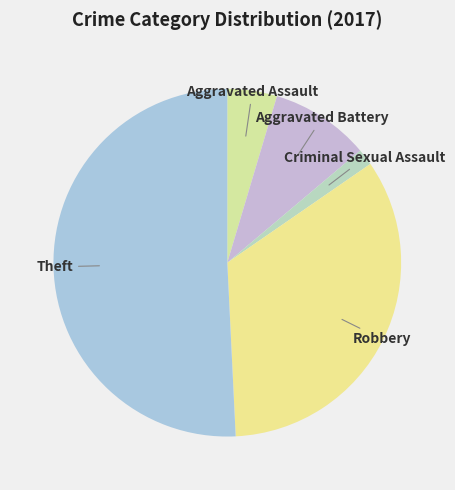

Rank the categories by value from lowest to highest.

Criminal Sexual Assault, Aggravated Assault, Aggravated Battery, Robbery, Theft